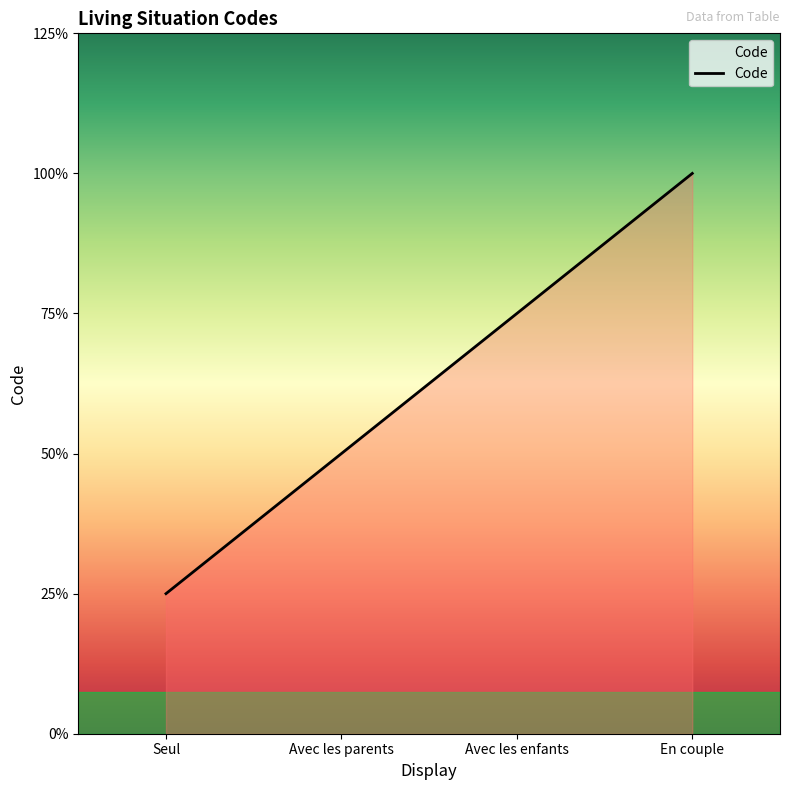

Does the chart display data point markers on the line(s)?

No